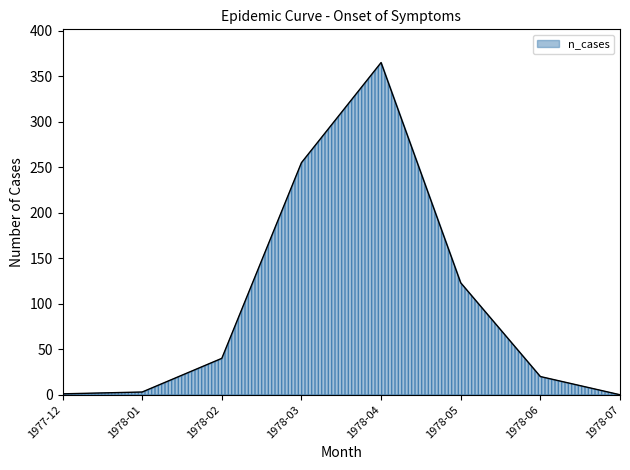

How many values are below 40?

4